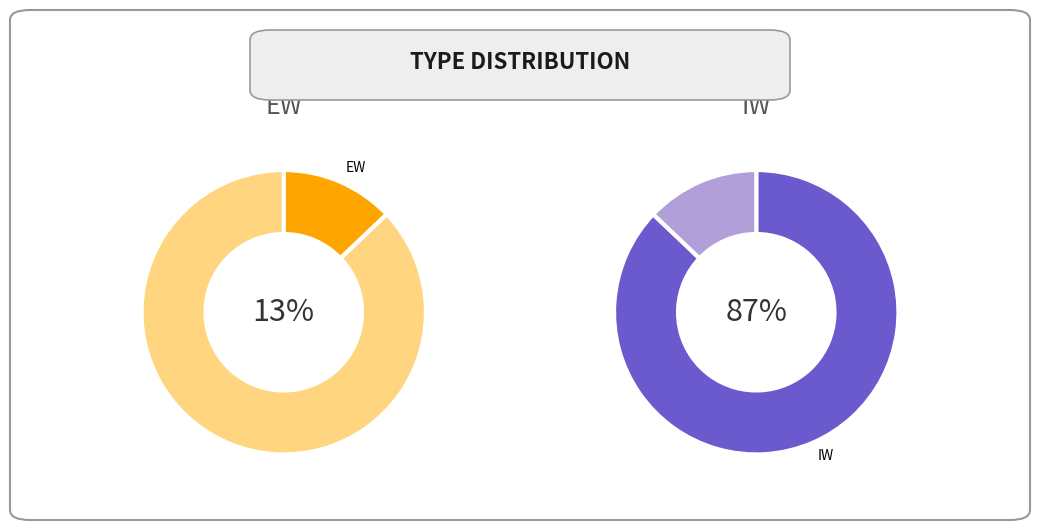

Which slice is the smallest?

EW